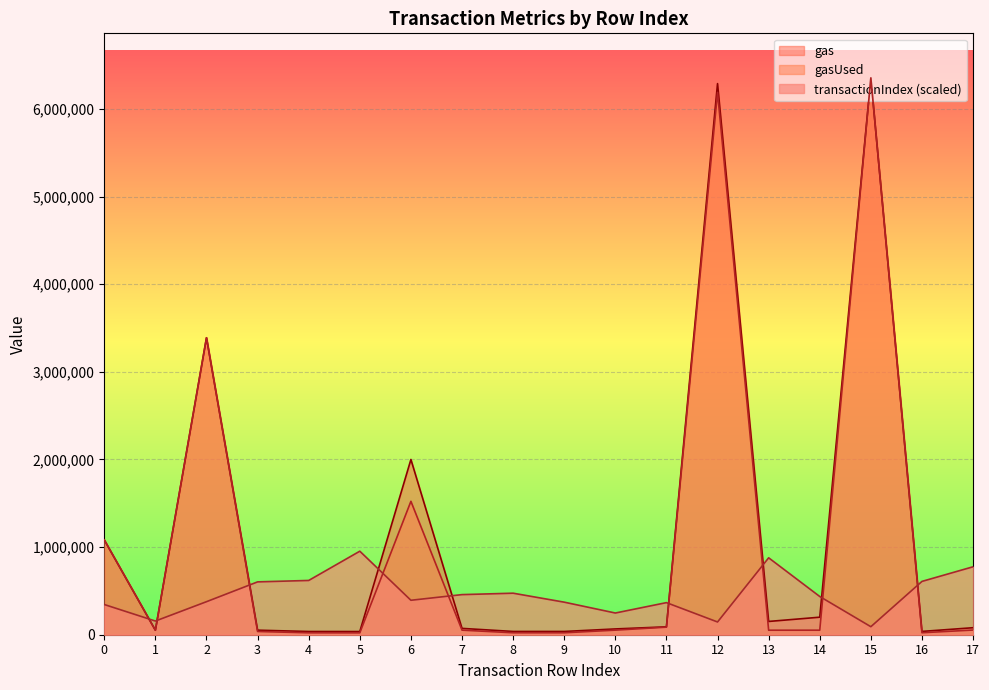

How many lines are shown in the chart?

3